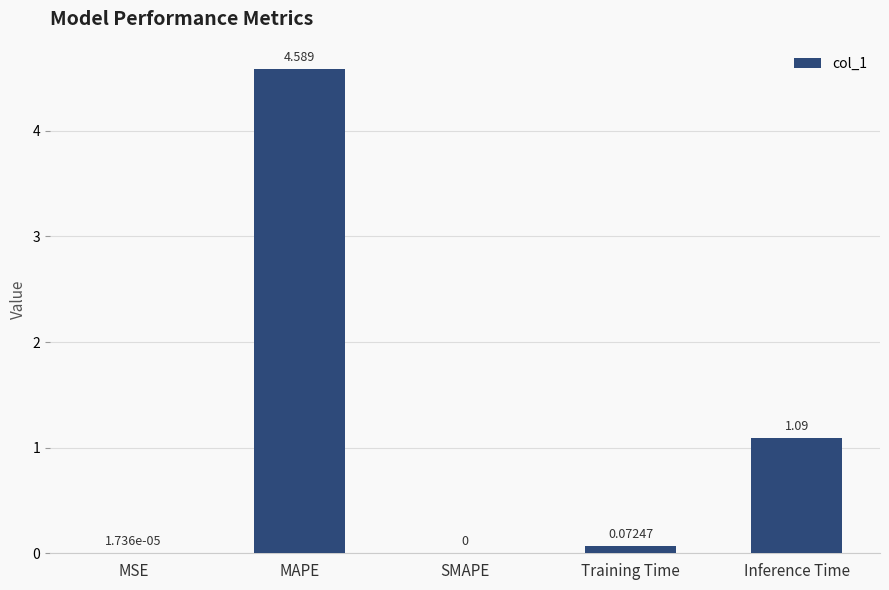

Between SMAPE and MSE, which is larger?

MSE